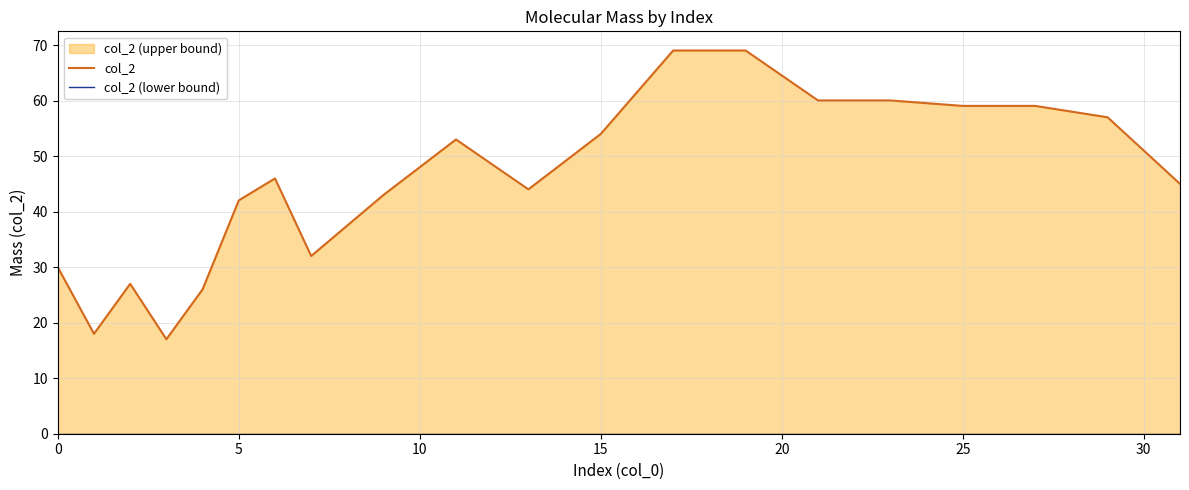

Reading left to right, extract all data points from this chart.

col_2: 30.0	18.0	27.0	17.0	26.0	42.0	46.0	32.0	43.0	53.0	44.0	54.0	69.1	69.1	60.1	60.1	59.1	59.1	57.0	45.0
col_2 (lower bound): 0.0	0.0	0.0	0.0	0.0	0.0	0.0	0.0	0.0	0.0	0.0	0.0	0.0	0.0	0.0	0.0	0.0	0.0	0.0	0.0